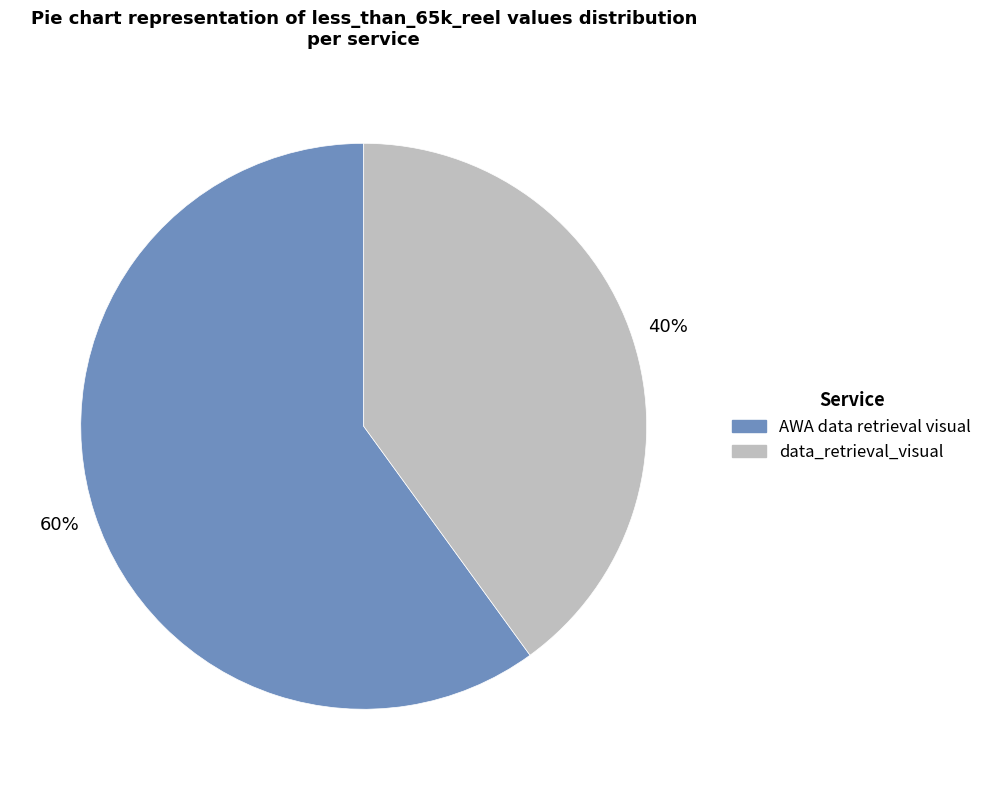

True or false: data_retrieval_visual accounts for 40% of the total.

True